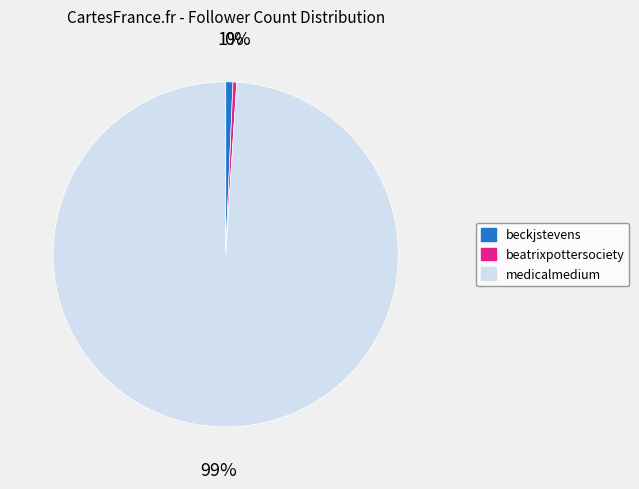

Do beatrixpottersociety and beckjstevens together represent more than half of the pie?

No